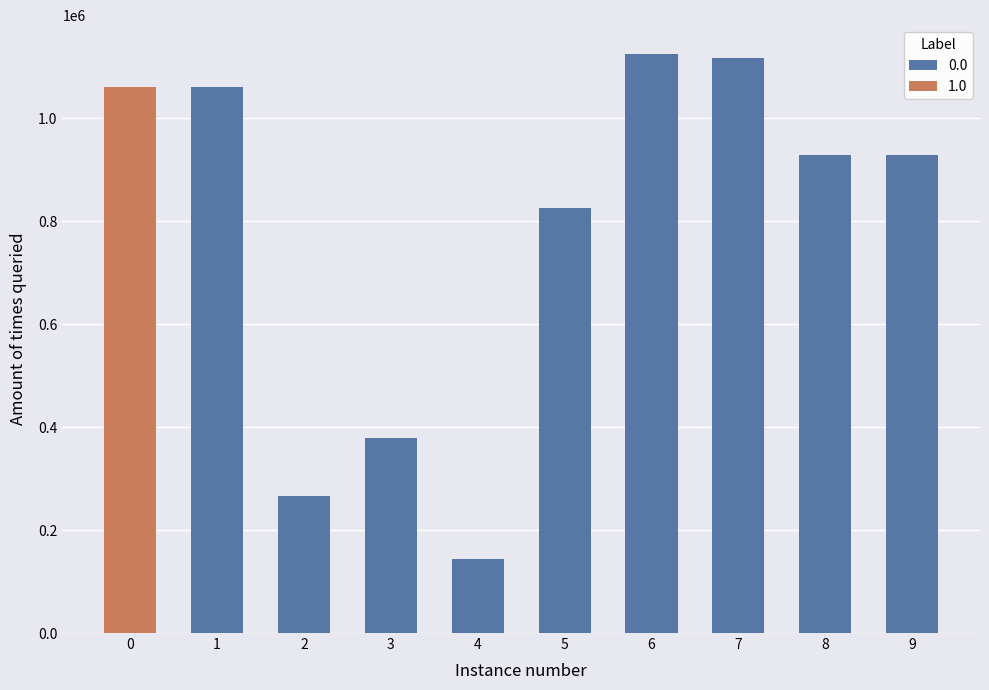

What is the maximum value shown in the chart?

1124534